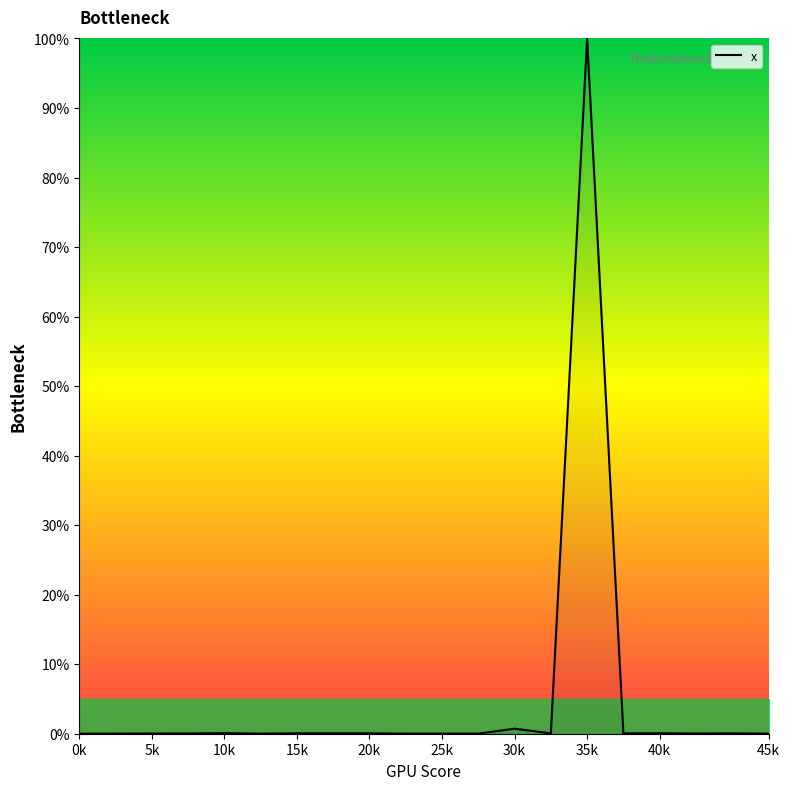

What is the maximum value shown in the chart?

100.0